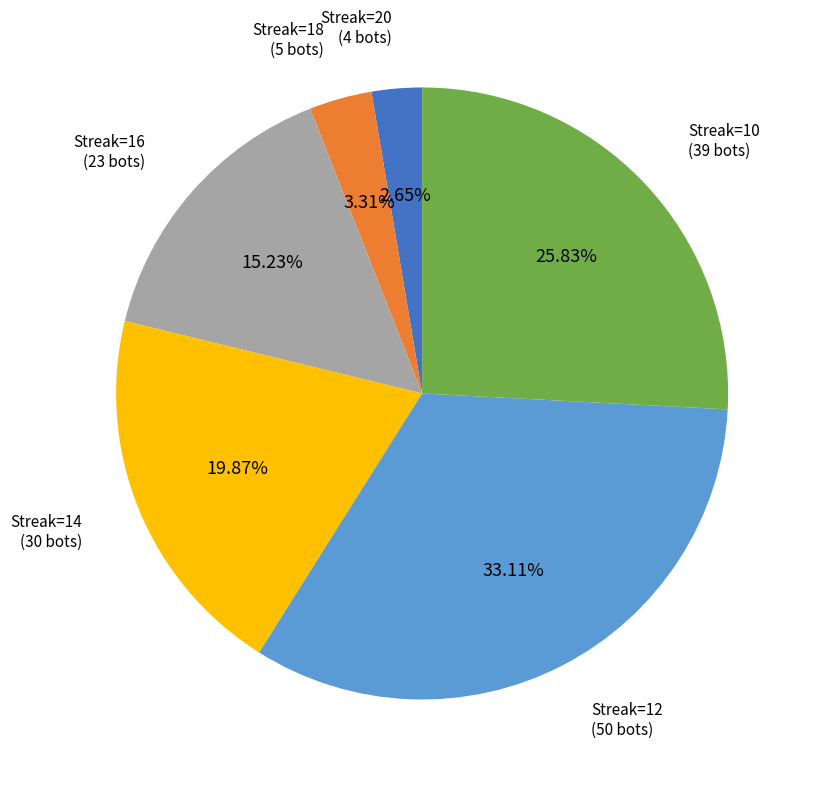

To the nearest percent, what is the difference between the largest and smallest slice percentages?

30%